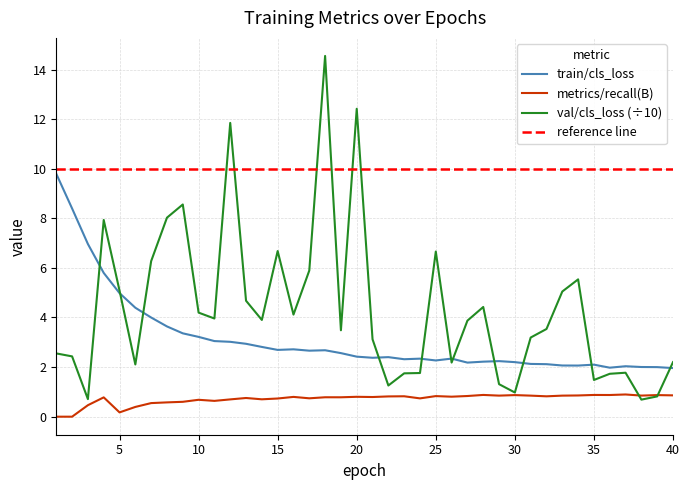

True or false: train/cls_loss and metrics/recall(B) intersect in this chart.

False